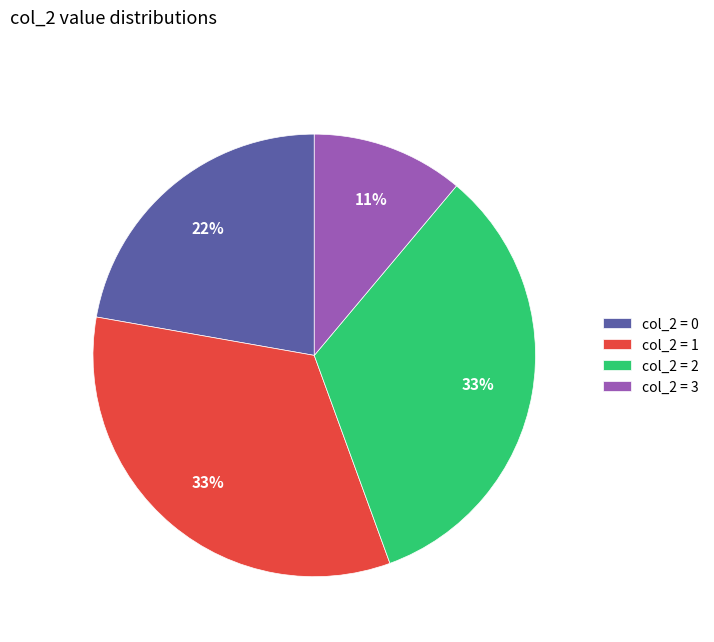

Which category has the smallest portion of the pie?

col_2 = 3